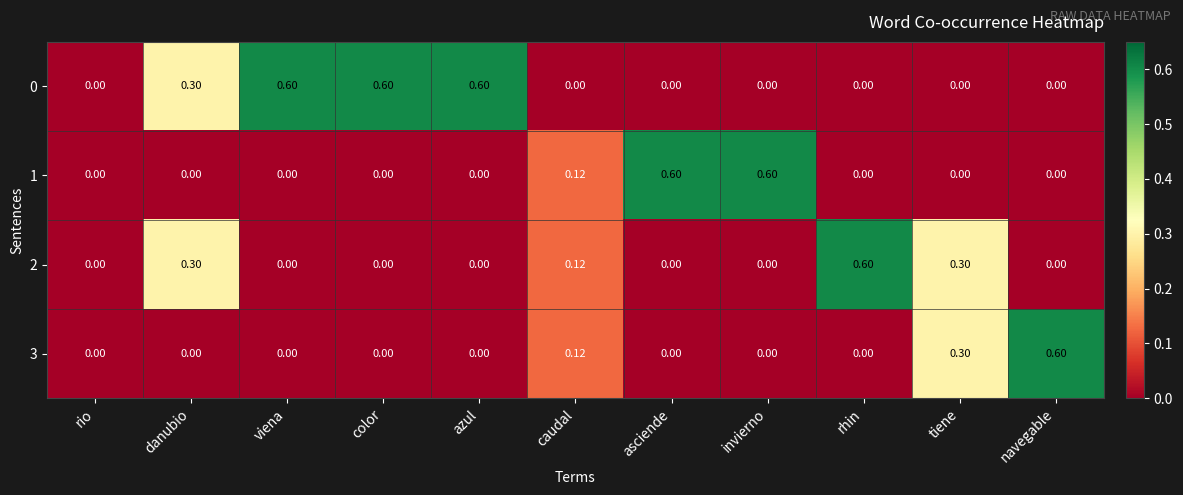

Rank the series at caudal from lowest to highest value.

0, 1, 2, 3